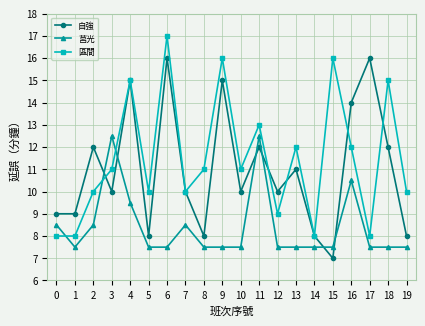

How many interior local peaks does the 區間 series have?

7